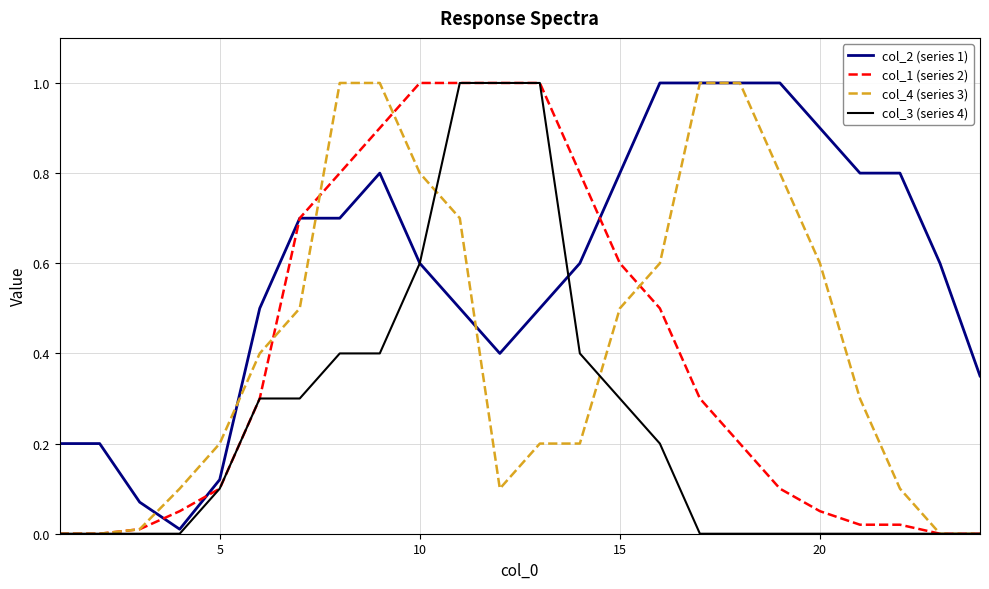

What is the greatest value displayed?

1.0